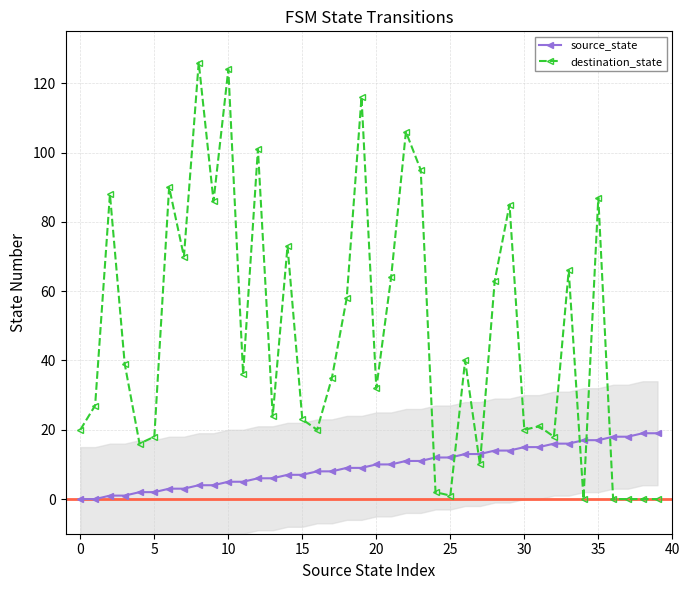

What value does the destination_state series have at 10?

124